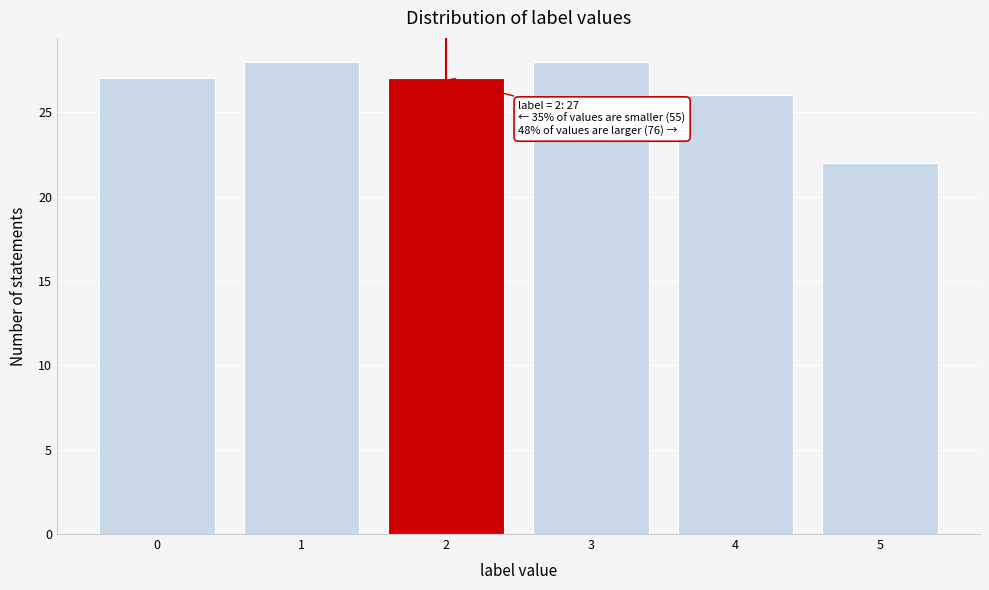

Reading left to right, extract all data points from this chart.

0=27	1=28	2=27	3=28	4=26	5=22